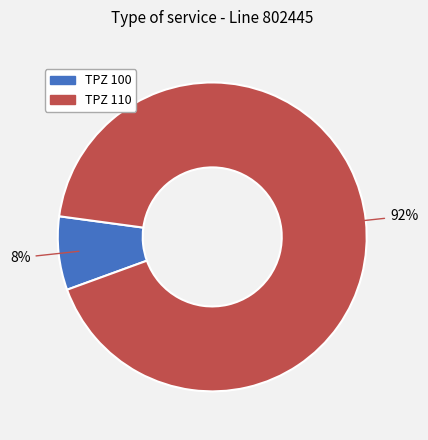

To the nearest percent, what is the average slice percentage?

50%